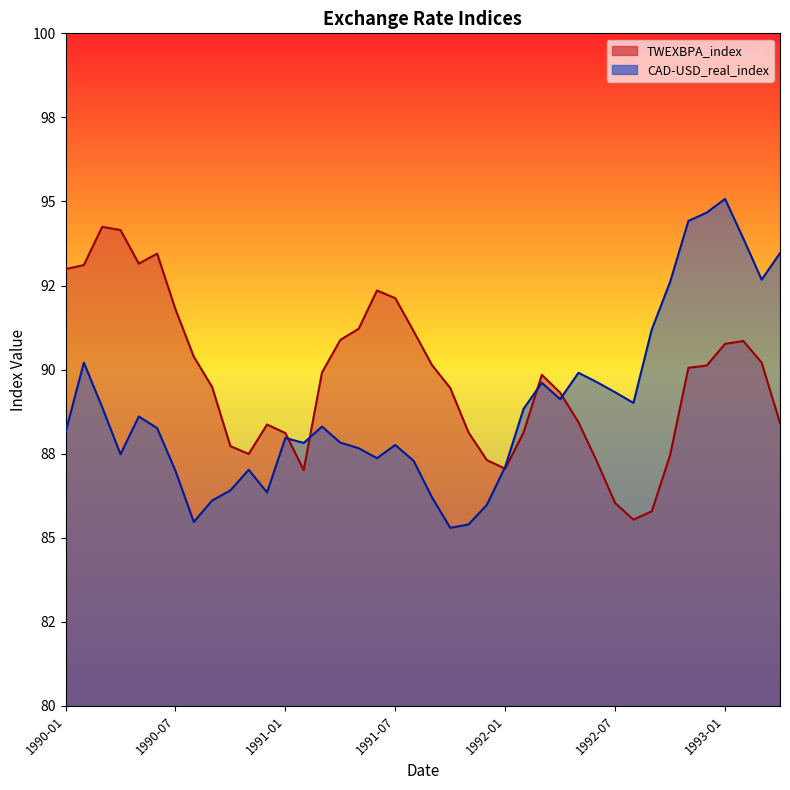

What is the label of the 20th point from the left?

1991-08